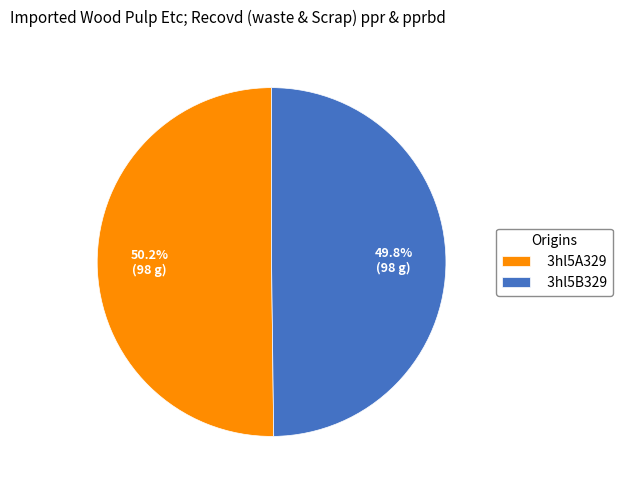

The 3hl5B329 slice represents 37% of the pie. True or false?

False